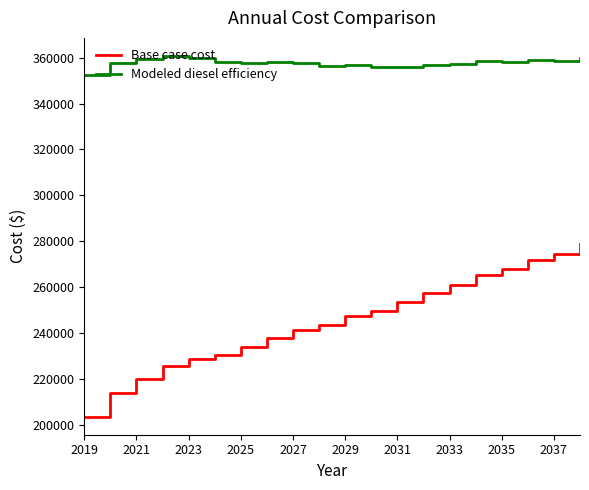

True or false: Modeled diesel efficiency and Base case cost intersect in this chart.

False